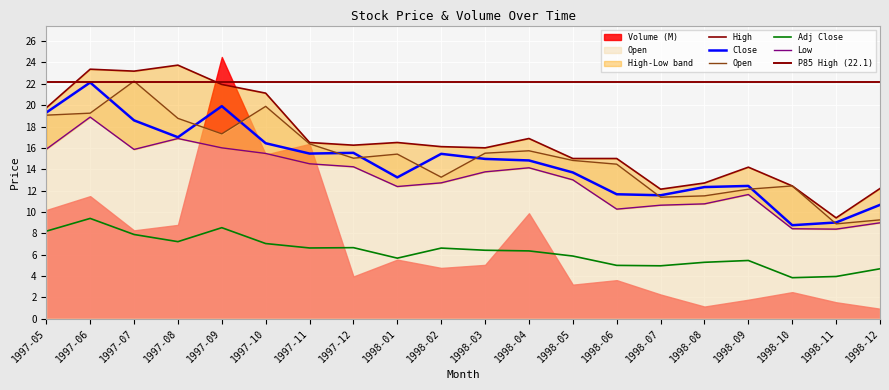

True or false: Adj Close has a value of 2.2 at 1998-05.

False